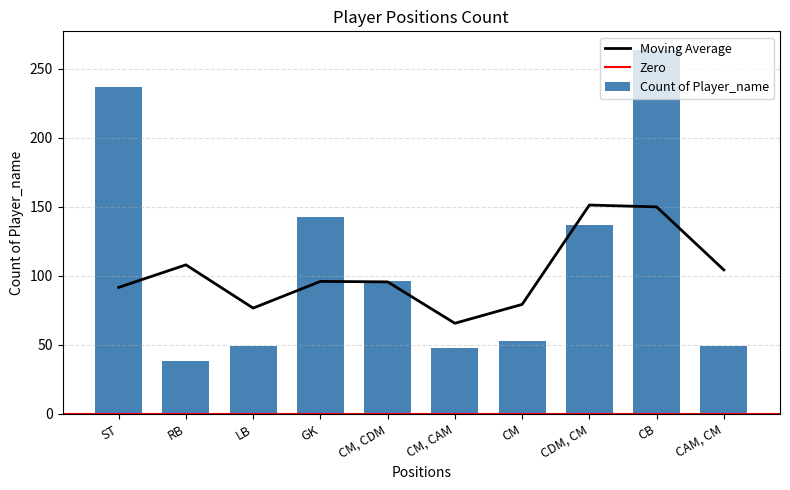

How many bars are there in total?

10